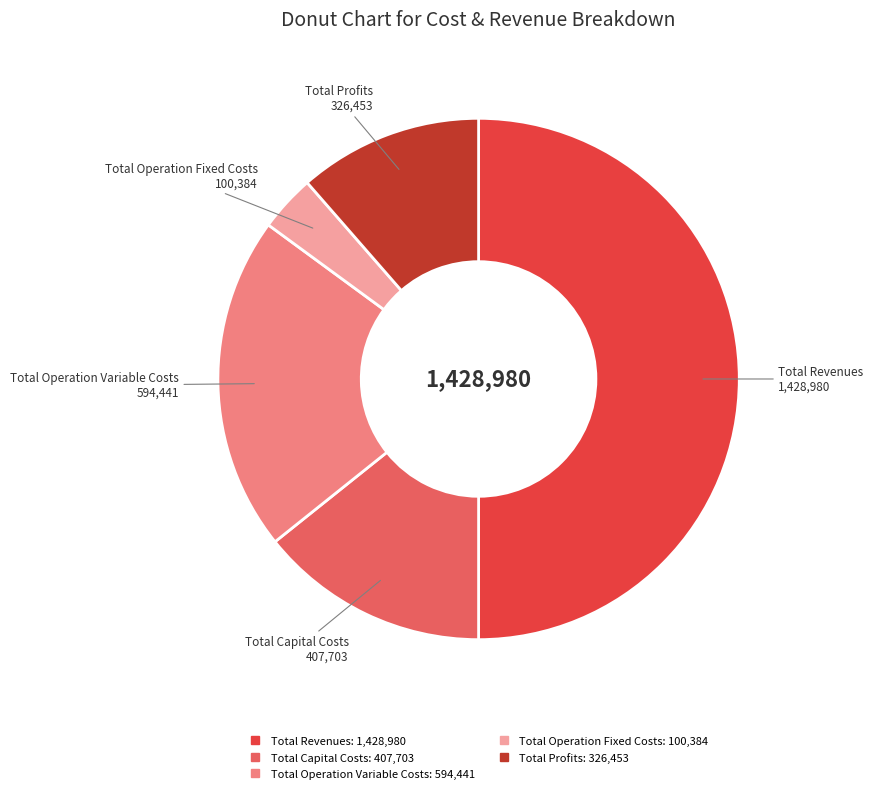

Rank the categories by value from highest to lowest.

Total Revenues, Total Operation Variable Costs, Total Capital Costs, Total Profits, Total Operation Fixed Costs